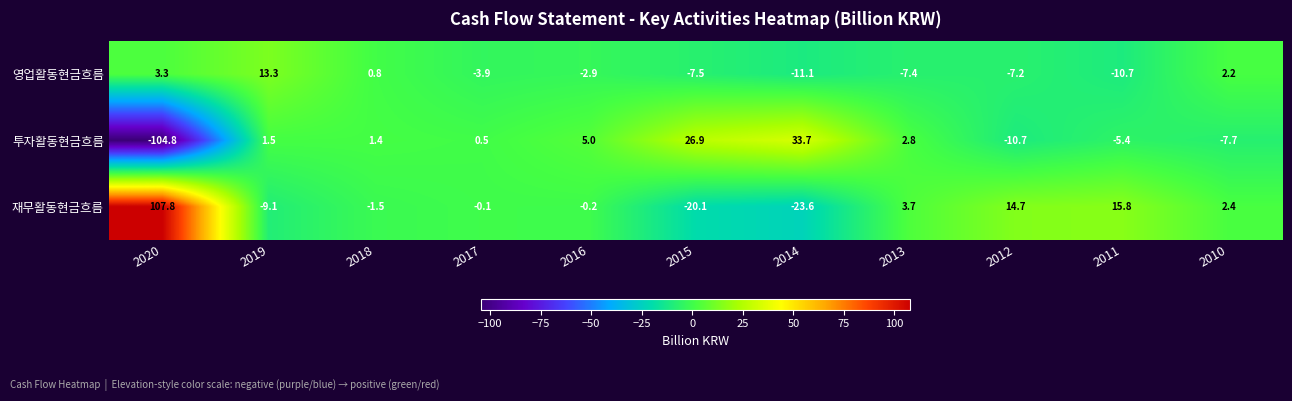

Is the value of 영업활동현금흐름 at 2013 greater than the value of 재무활동현금흐름 at 2018?

No